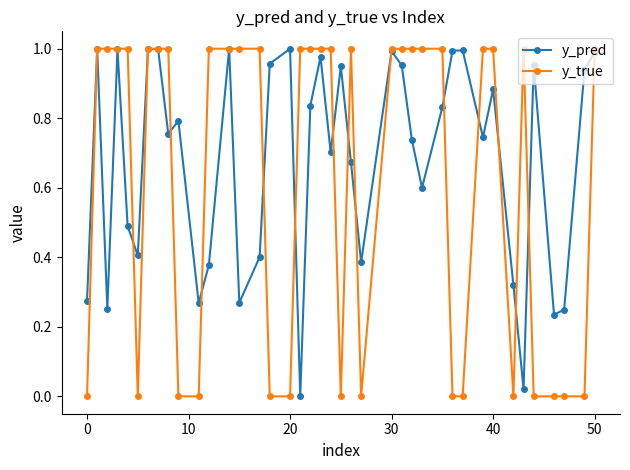

List the series in order of their overall mean, lowest first.

y_true, y_pred